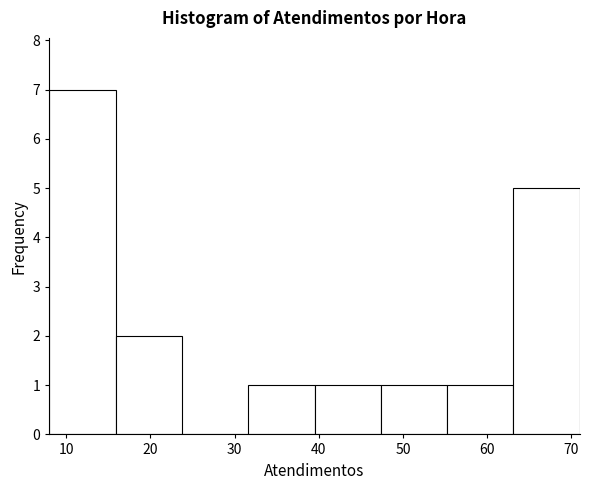

Reading left to right, list every bar in this chart as the range it spans on the x-axis followed by its height. Neither the bar edges nor the heights are printed on the chart, so give them approximately, as read against the axes.

8 to 16: 7
16 to 24: 2
24 to 32: 0
32 to 40: 1
40 to 47: 1
47 to 55: 1
55 to 63: 1
63 to 71: 5